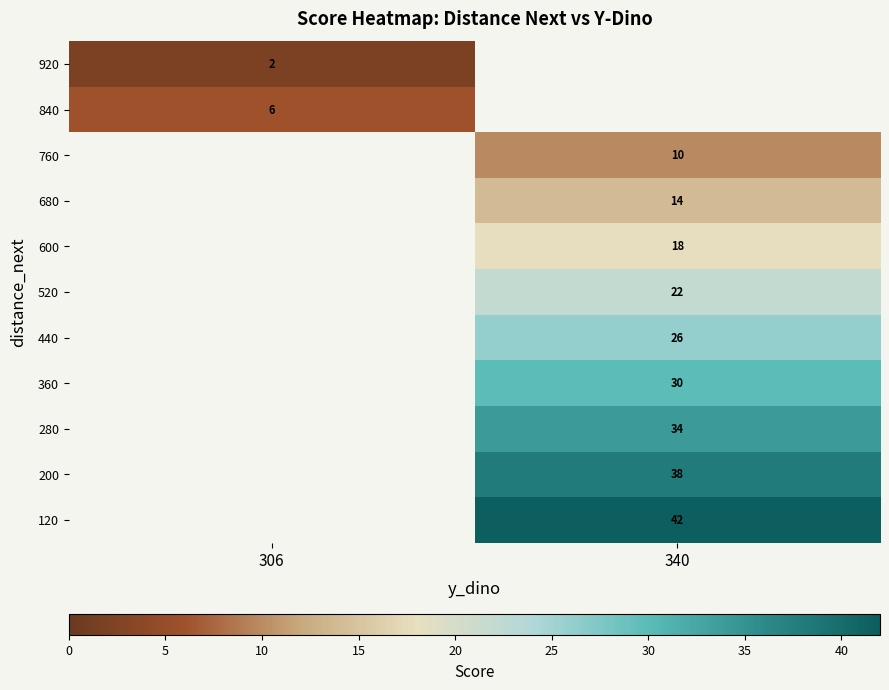

Which category has the highest value across all series?

340